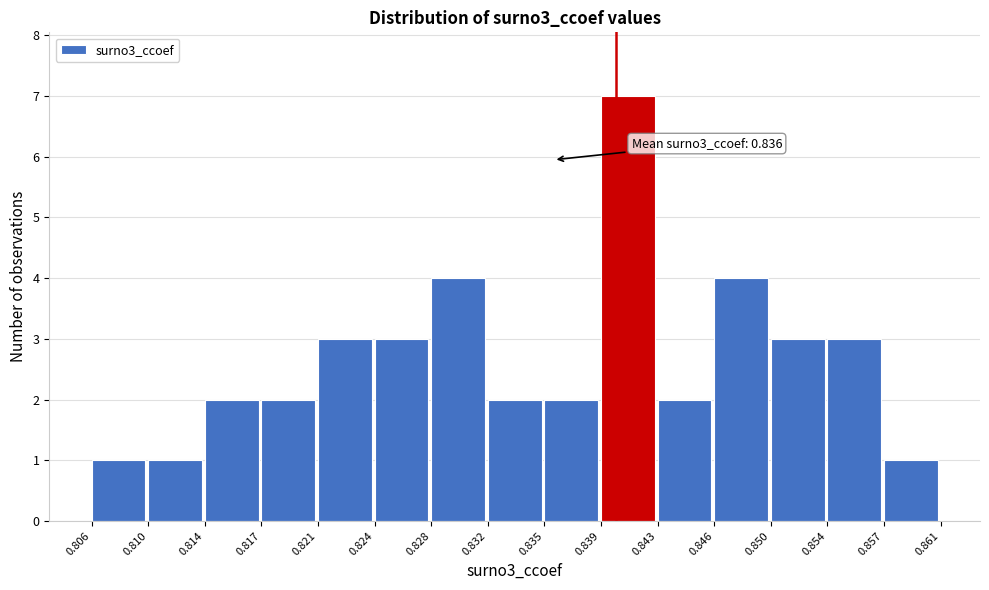

Which range on the x-axis has the tallest bar?

0.839 to 0.843